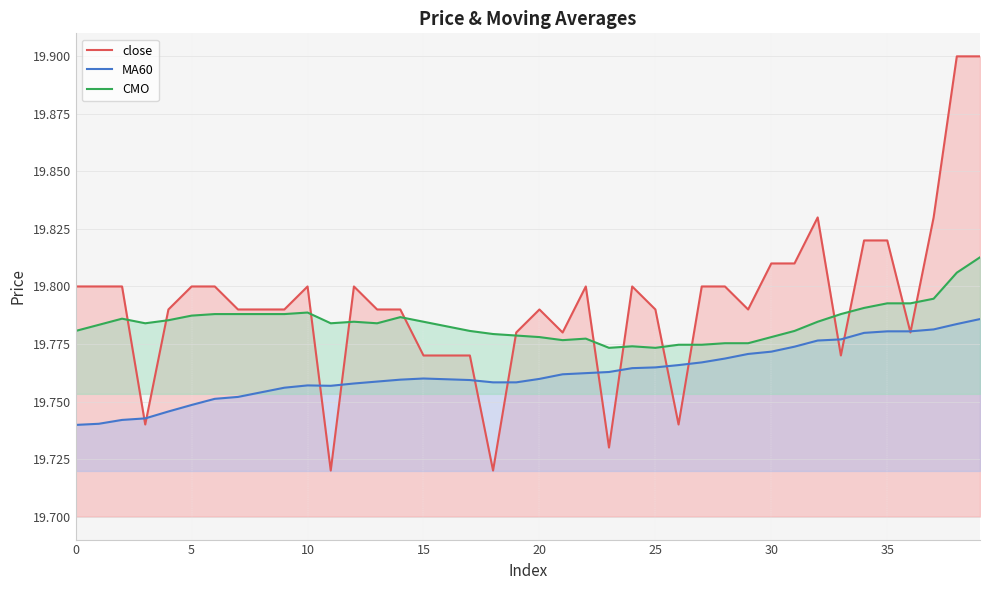

What is the total value across all series at 19?

59.3